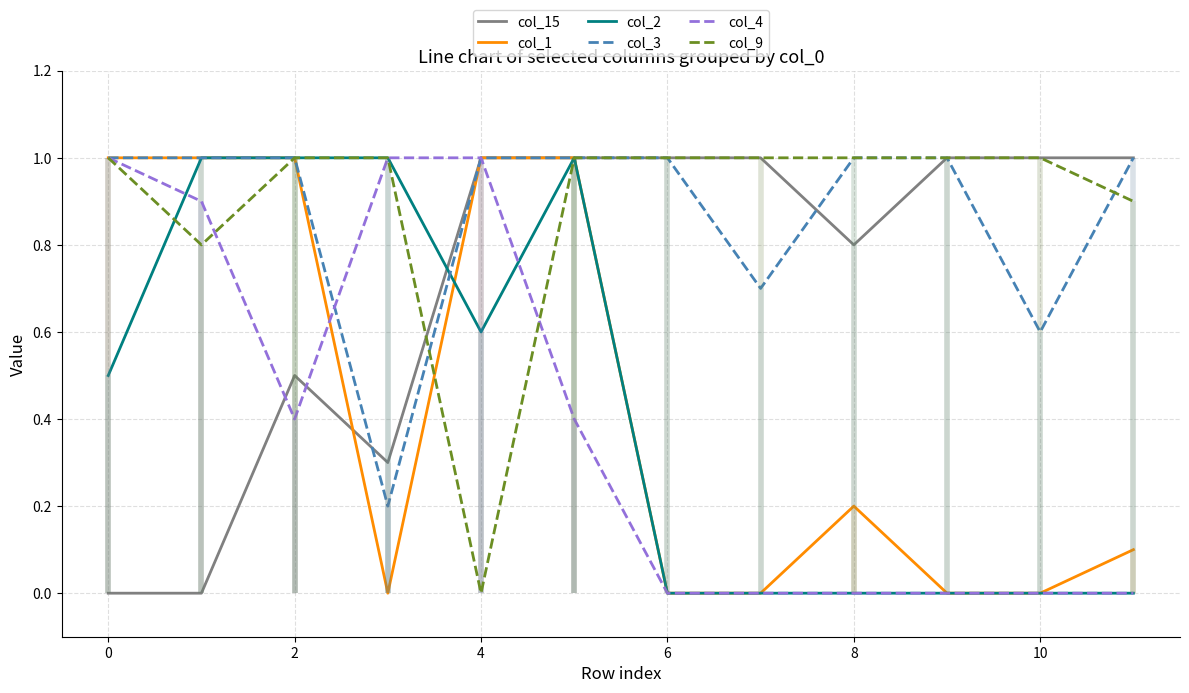

How many distinct data groups are displayed?

6